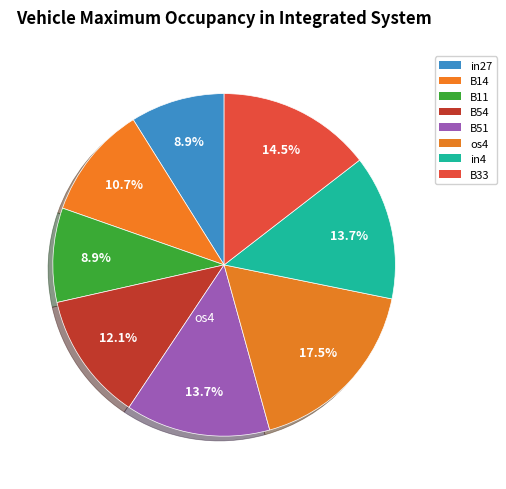

What percentage is the in4 slice, to the nearest percent?

14%